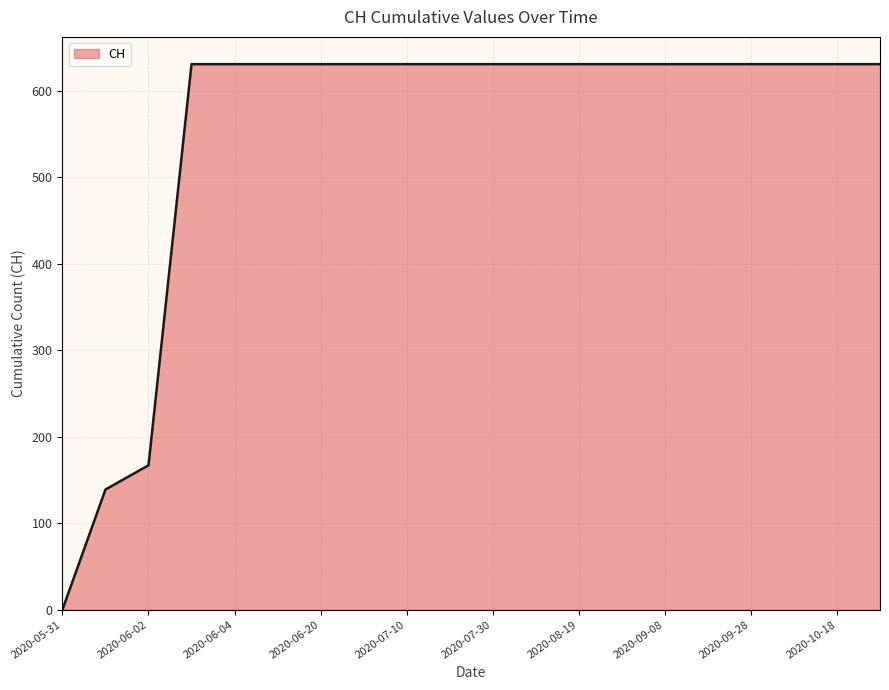

Reading left to right, extract all data points from this chart.

0	139	167	631	631	631	631	631	631	631	631	631	631	631	631	631	631	631	631	631